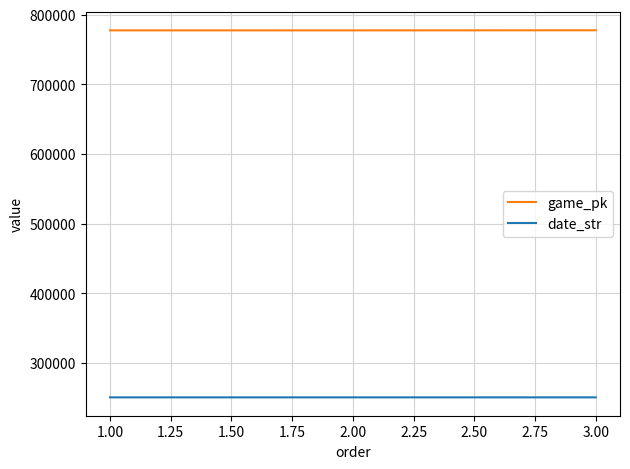

Rank the series by their maximum value, from highest to lowest.

game_pk, date_str